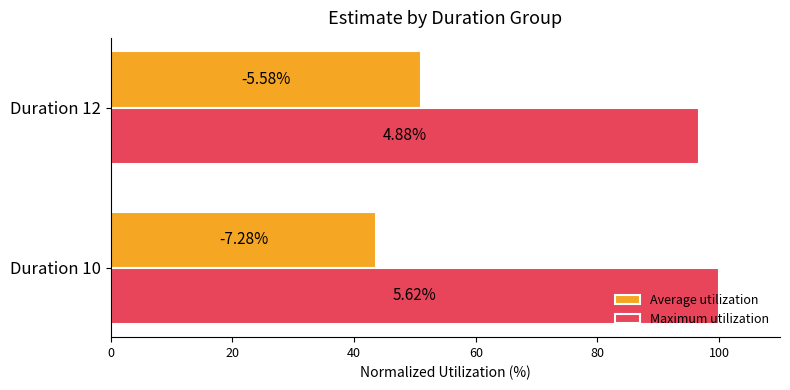

Reading left to right, transcribe all the data shown in this chart.

Average utilization: 43.6	51.0
Maximum utilization: 100.0	96.7